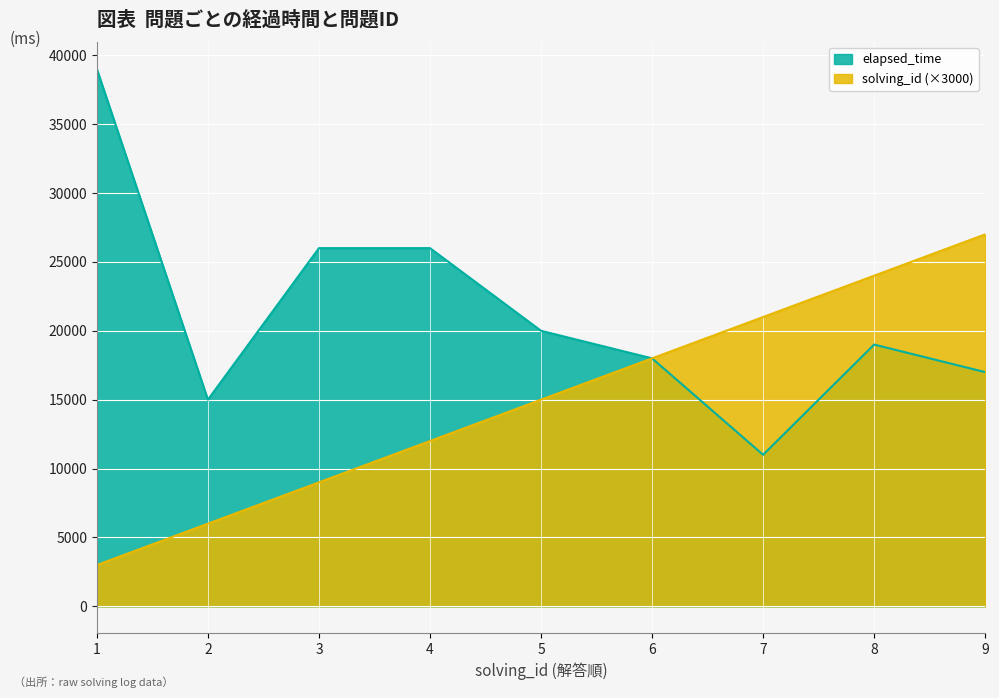

What is the spread (max minus min) of values at 2?

9000